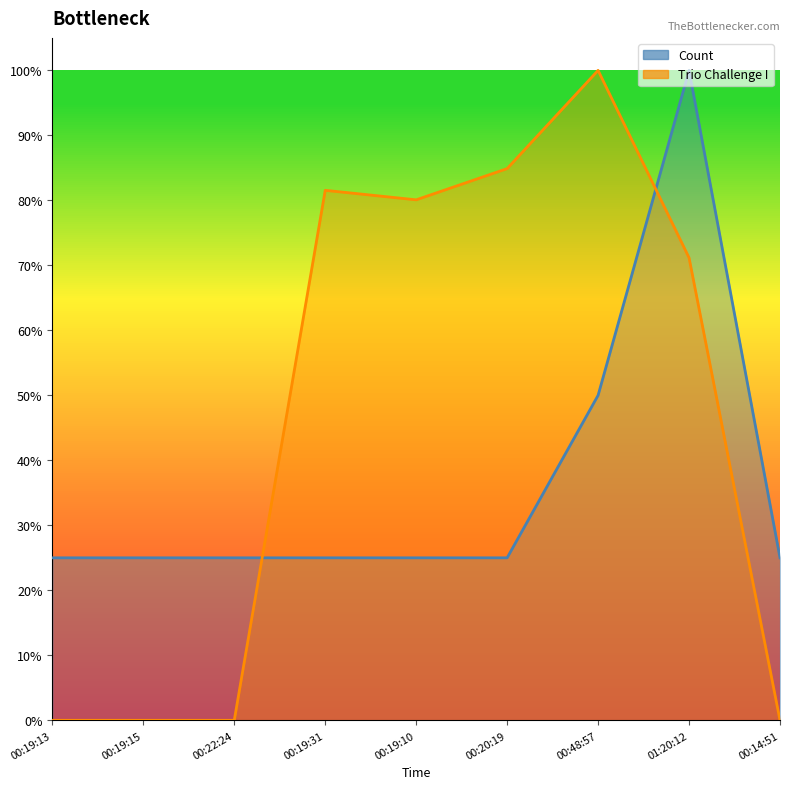

The value of Count at 00:20:19 is 0.4. True or false?

False